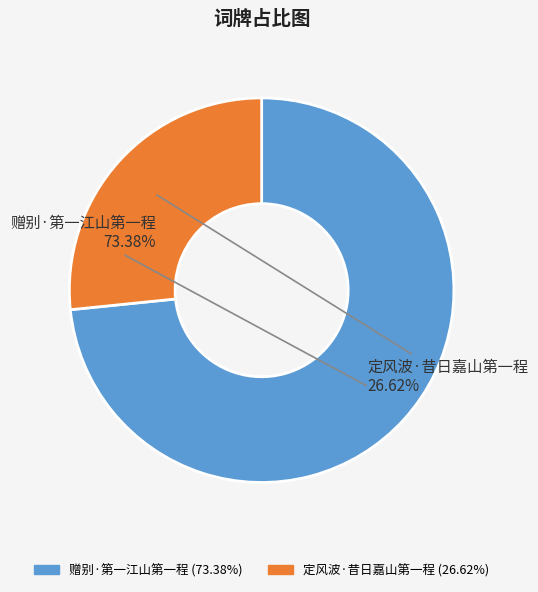

Which slice is the smallest?

定风波·昔日嘉山第一程